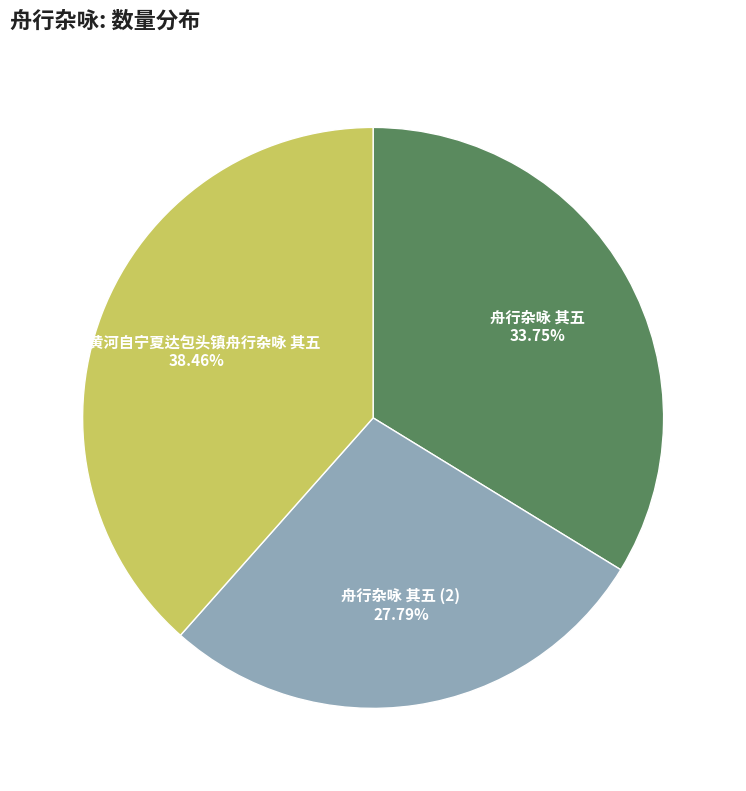

Is there any slice that represents more than half of the pie?

No